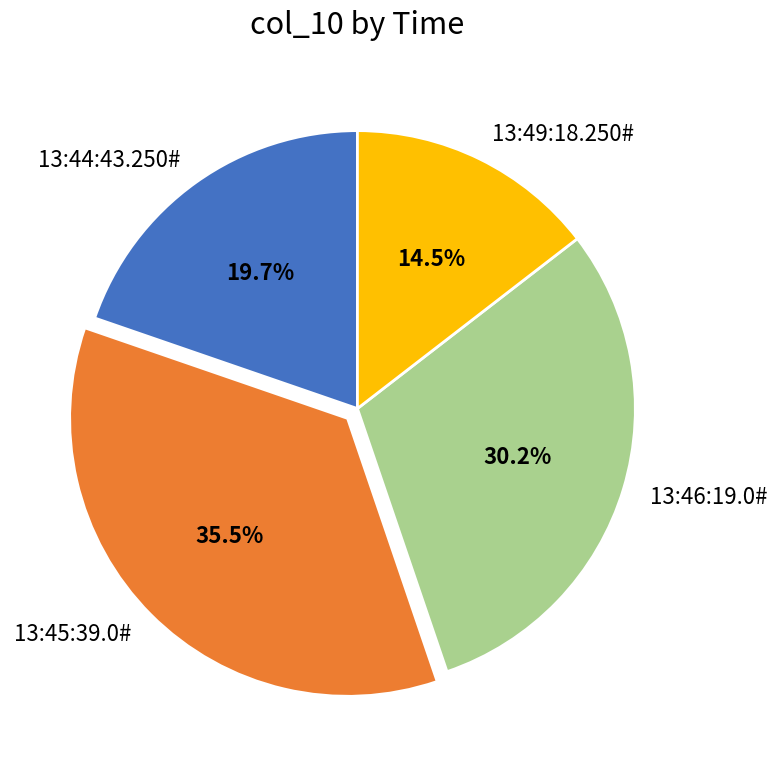

What portion of the pie excludes 13:46:19.0#?

69.8%